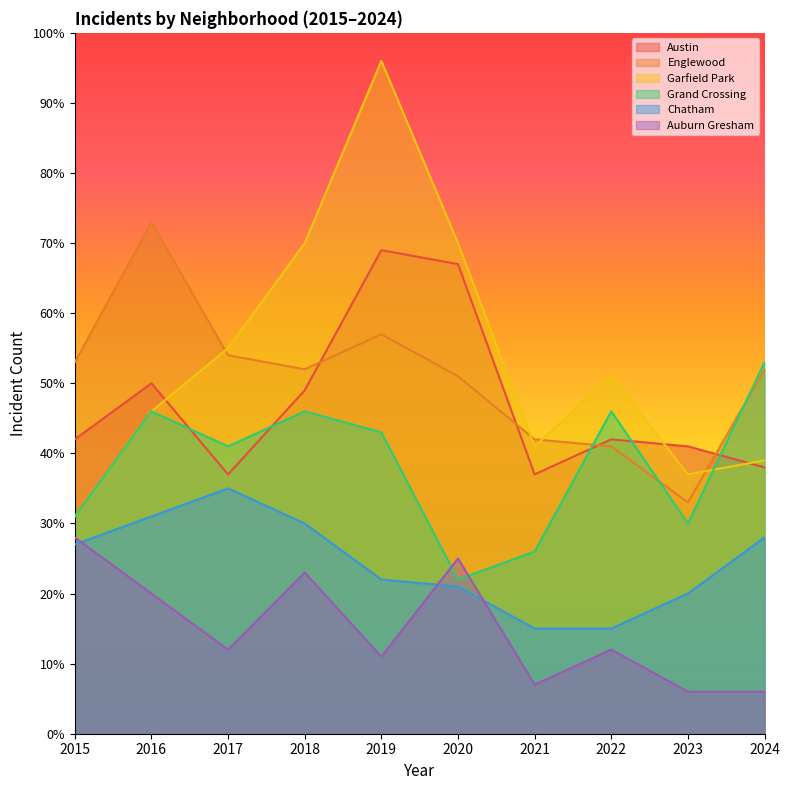

Rank the categories by Auburn Gresham value from lowest to highest.

2023, 2024, 2021, 2019, 2017, 2022, 2016, 2018, 2020, 2015